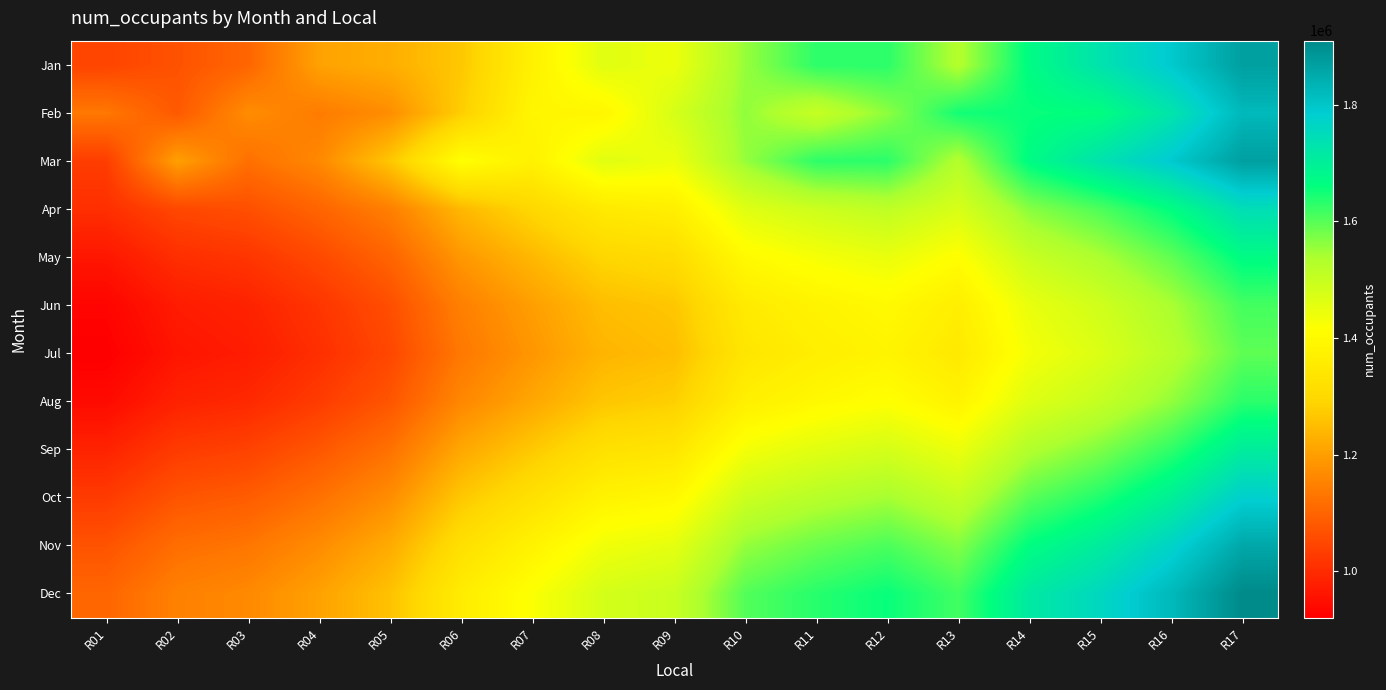

Reading left to right, extract all data points from this chart.

Jan: R01=1044991.0	R02=1068344.0	R03=1102905.0	R04=1205178.0	R05=1225264.0	R06=1266760.0	R07=1373838.0	R08=1461036.0	R09=1442611.0	R10=1554303.0	R11=1629893.0	R12=1631473.0	R13=1528156.0	R14=1668305.0	R15=1731258.0	R16=1791181.0	R17=1869427.0
Feb: R01=1134116.0	R02=1079819.0	R03=1170351.0	R04=1141114.0	R05=1172300.0	R06=1277619.0	R07=1388560.0	R08=1389239.0	R09=1477338.0	R10=1558798.0	R11=1500483.0	R12=1560686.0	R13=1648535.0	R14=1655961.0	R15=1662782.0	R16=1726968.0	R17=1823286.0
Mar: R01=1031925.0	R02=1202587.0	R03=1119883.0	R04=1163408.0	R05=1264960.0	R06=1415115.0	R07=1373838.0	R08=1461036.0	R09=1442611.0	R10=1554303.0	R11=1629893.0	R12=1631473.0	R13=1528156.0	R14=1668305.0	R15=1731258.0	R16=1791181.0	R17=1869427.0
Apr: R01=1006123.4	R02=1049901.7	R03=1063183.6	R04=1099706.0	R05=1147590.9	R06=1240641.5	R07=1296020.6	R08=1350877.4	R09=1366935.5	R10=1462453.3	R11=1491551.0	R12=1511404.7	R13=1474185.4	R14=1564338.9	R15=1605926.7	R16=1663590.1	R17=1742803.9
May: R01=963309.6	R02=1005225.0	R03=1017941.7	R04=1052910.0	R05=1098757.2	R06=1187848.2	R07=1240870.8	R08=1293393.3	R09=1308768.0	R10=1400221.2	R11=1428080.7	R12=1447089.6	R13=1411454.1	R14=1497771.3	R15=1537589.4	R16=1592799.0	R17=1668642.0
Jun: R01=931199.3	R02=971717.5	R03=984010.3	R04=1017813.0	R05=1062132.0	R06=1148253.3	R07=1199508.4	R08=1250280.2	R09=1265142.4	R10=1353547.2	R11=1380478.0	R12=1398853.3	R13=1364405.6	R14=1447845.6	R15=1486336.4	R16=1539705.7	R17=1613020.6
Jul: R01=920495.8	R02=960548.3	R03=972699.8	R04=1006114.0	R05=1049923.5	R06=1135054.9	R07=1185721.0	R08=1235909.2	R09=1250600.5	R10=1337989.1	R11=1364610.4	R12=1382774.5	R13=1348722.8	R14=1431203.7	R15=1469252.1	R16=1522007.9	R17=1594480.1
Aug: R01=941902.7	R02=982886.7	R03=995320.8	R04=1029512.0	R05=1074340.4	R06=1161451.6	R07=1213295.9	R08=1264651.2	R09=1279684.3	R10=1369105.2	R11=1396345.6	R12=1414932.1	R13=1380088.5	R14=1464487.5	R15=1503420.7	R16=1557403.5	R17=1631561.1
Sep: R01=984716.5	R02=1027563.3	R03=1040562.6	R04=1076308.0	R05=1123174.0	R06=1214244.8	R07=1268445.7	R08=1322135.4	R09=1337851.7	R10=1431337.2	R11=1459815.8	R12=1479247.1	R13=1442819.7	R14=1531055.1	R15=1571758.1	R16=1628194.5	R17=1705722.9
Oct: R01=1027530.2	R02=1072240.0	R03=1085804.5	R04=1123104.0	R05=1172007.7	R06=1267038.1	R07=1323595.5	R08=1379619.5	R09=1396019.2	R10=1493569.3	R11=1523286.1	R12=1543562.2	R13=1505551.0	R14=1597622.7	R15=1640095.4	R16=1698985.6	R17=1779884.8
Nov: R01=1070344.0	R02=1116916.7	R03=1131046.3	R04=1169900.0	R05=1220841.3	R06=1319831.3	R07=1378745.3	R08=1437103.7	R09=1454186.7	R10=1555801.3	R11=1586756.3	R12=1607877.3	R13=1568282.3	R14=1664190.3	R15=1708432.7	R16=1769776.7	R17=1854046.7
Dec: R01=1102454.3	R02=1150424.2	R03=1164977.7	R04=1204997.0	R05=1257466.6	R06=1359426.3	R07=1420107.7	R08=1480216.8	R09=1497812.3	R10=1602475.4	R11=1634359.0	R12=1656113.7	R13=1615330.8	R14=1714116.0	R15=1759685.6	R16=1822870.0	R17=1909668.1